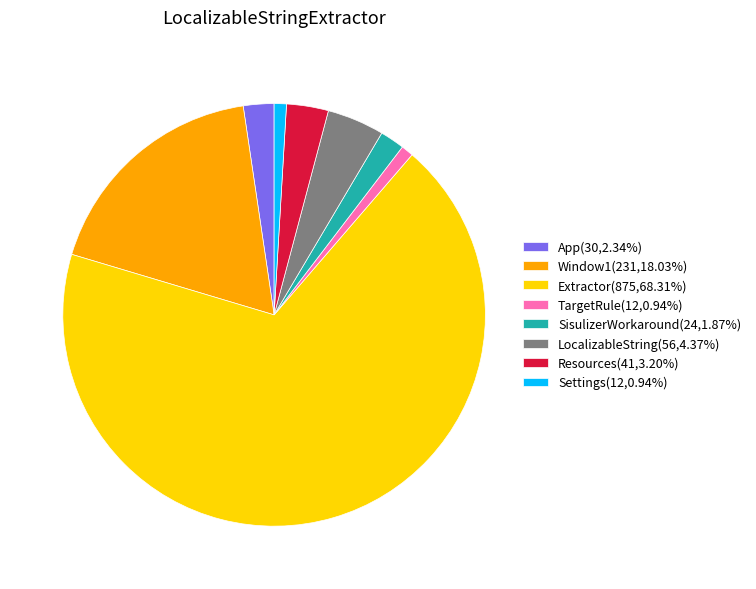

Between TargetRule and SisulizerWorkaround, which is larger?

SisulizerWorkaround